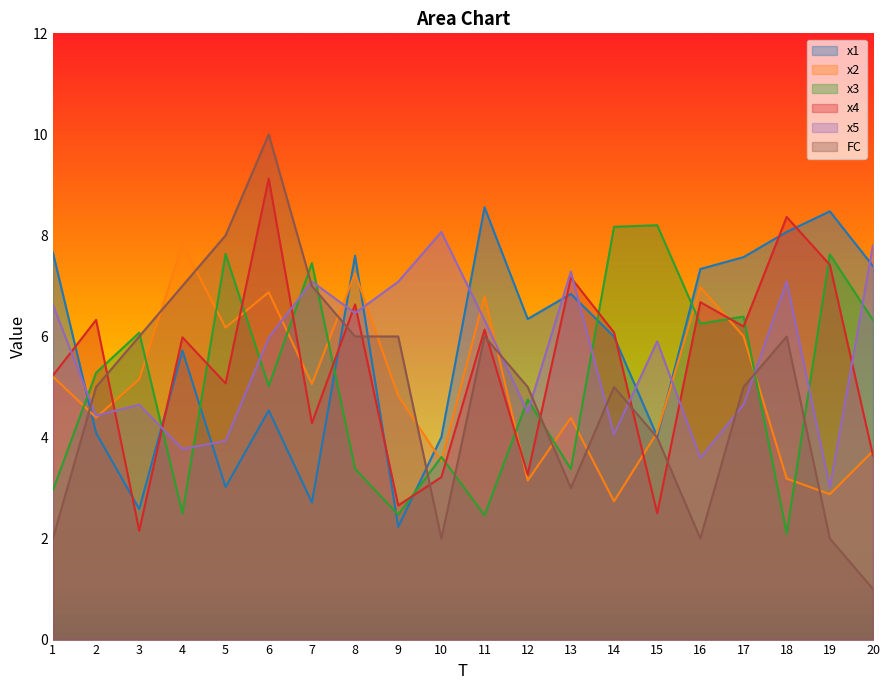

How many values in the FC series exceed 5?

9